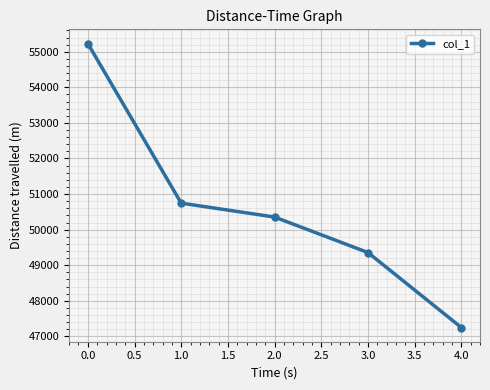

List the labels in order of value, largest first.

0.0, 1.0, 2.0, 3.0, 4.0